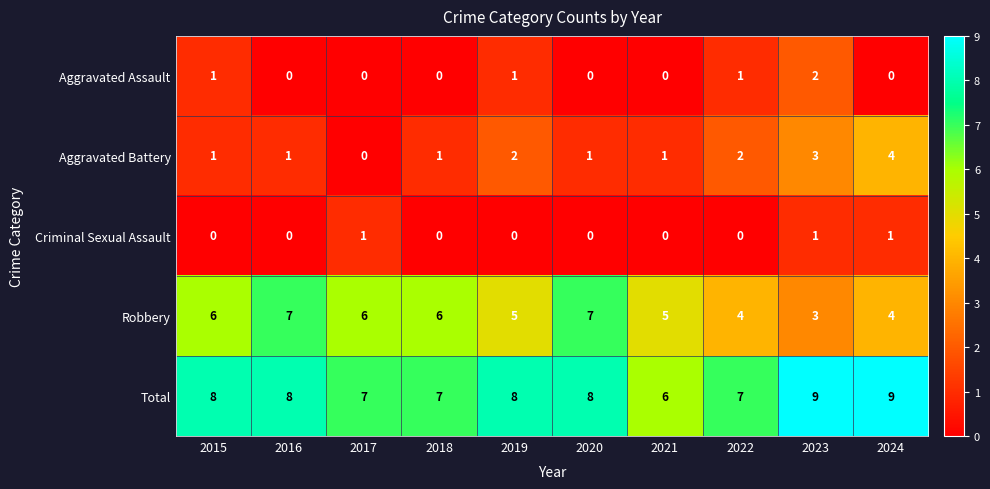

How many distinct data groups are displayed?

5